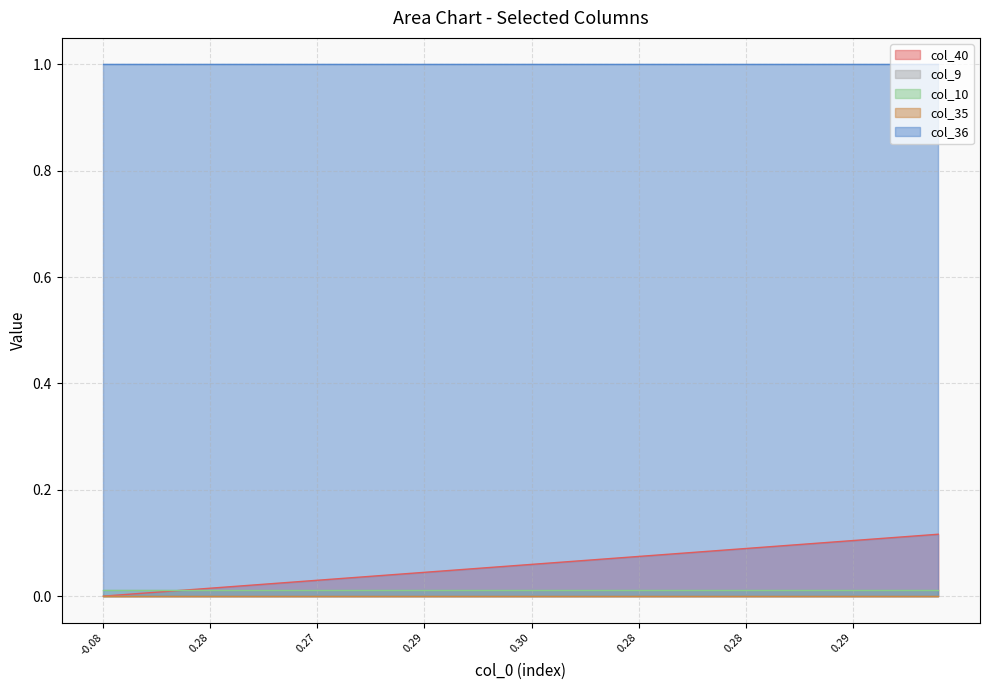

True or false: col_35 and col_10 cross at least once.

False